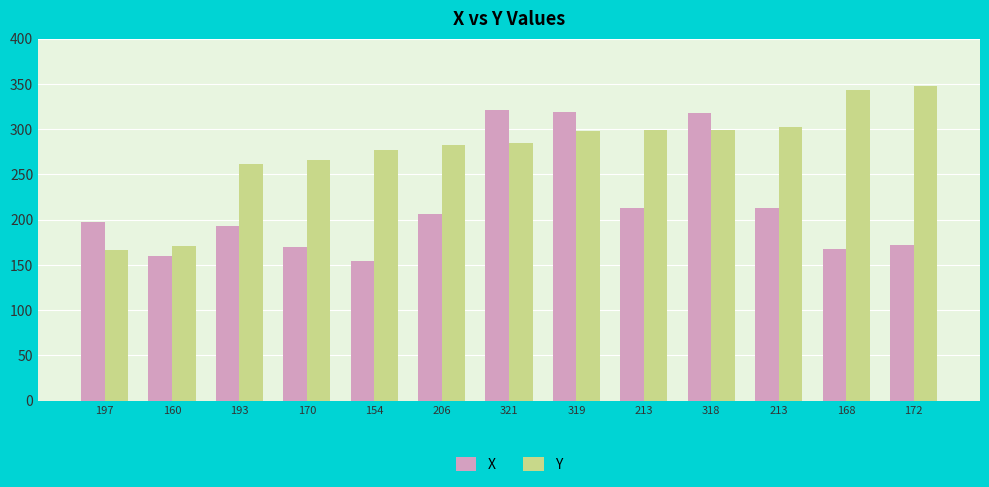

Count the number of data series in this chart.

2